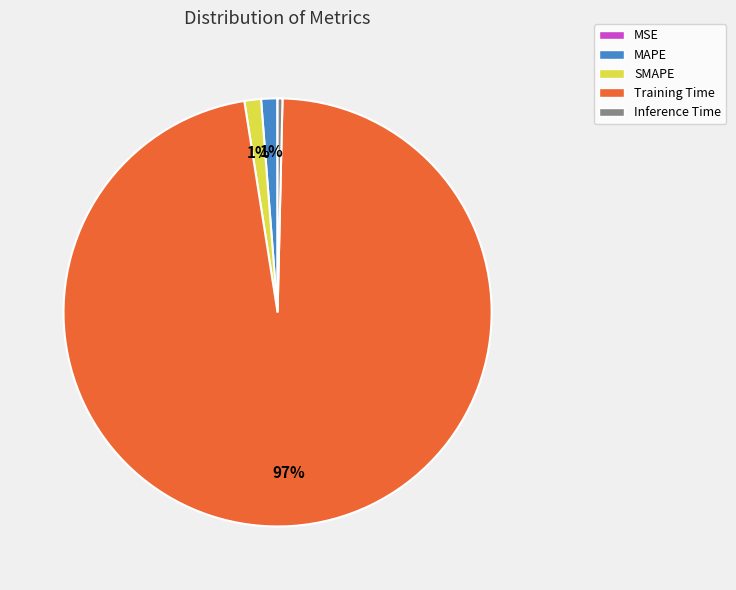

Combined, do Inference Time and MAPE account for over 50%?

No